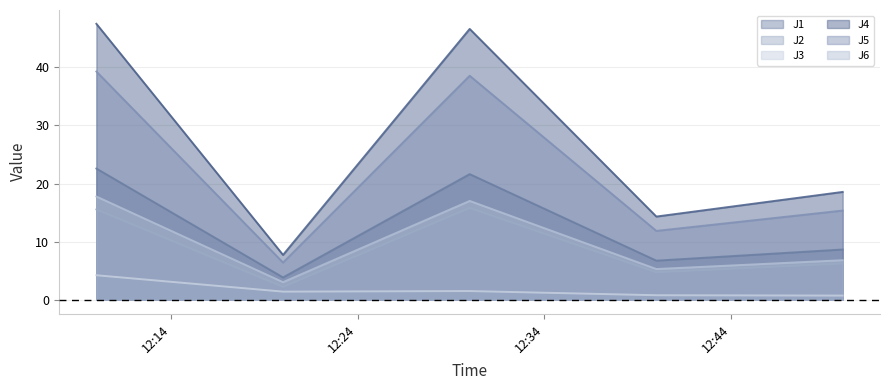

True or false: J2 and J3 intersect in this chart.

False